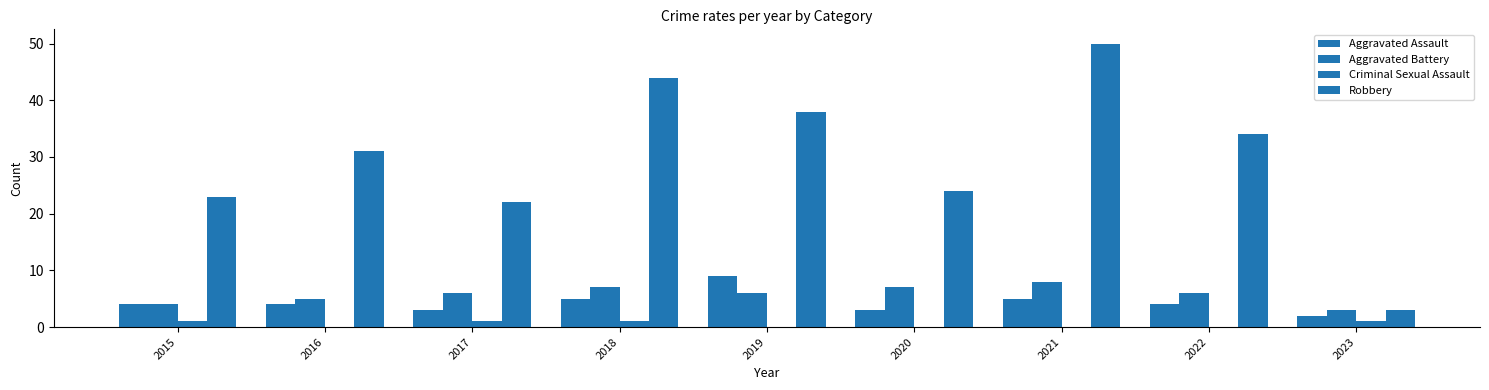

The Aggravated Battery series shows 6 at 2017. True or false?

True